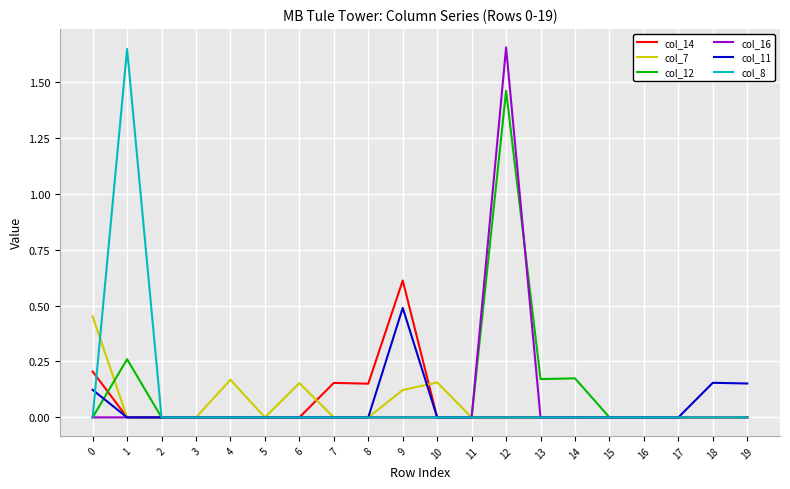

At which category is the sum across all series the highest?

12